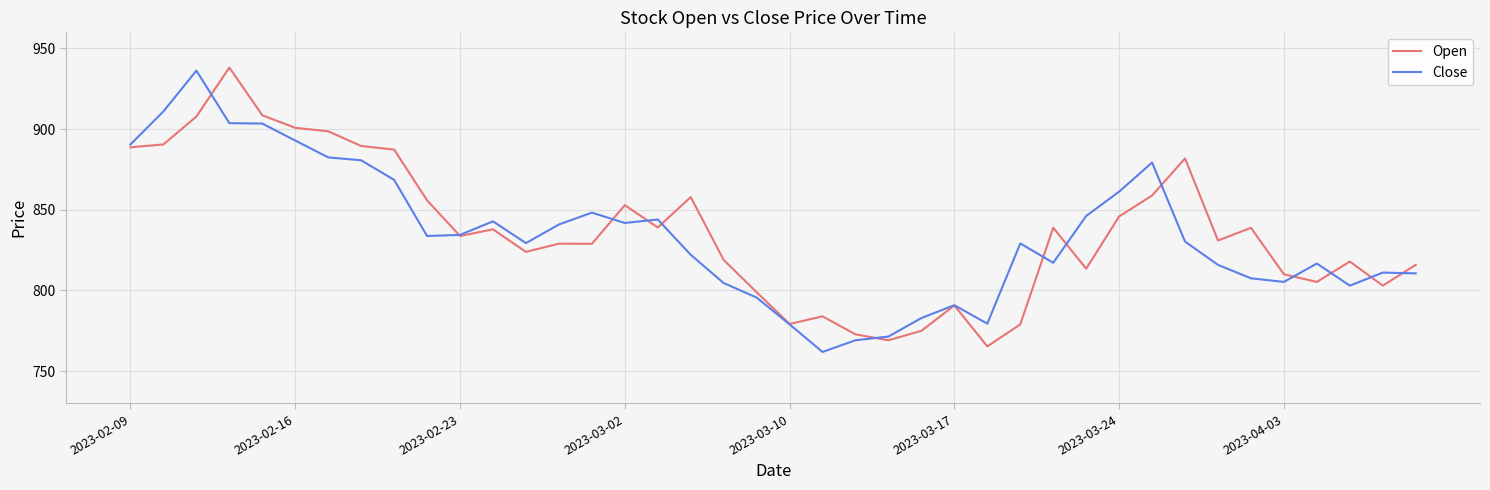

List the series in order of their peak value, lowest first.

Close, Open